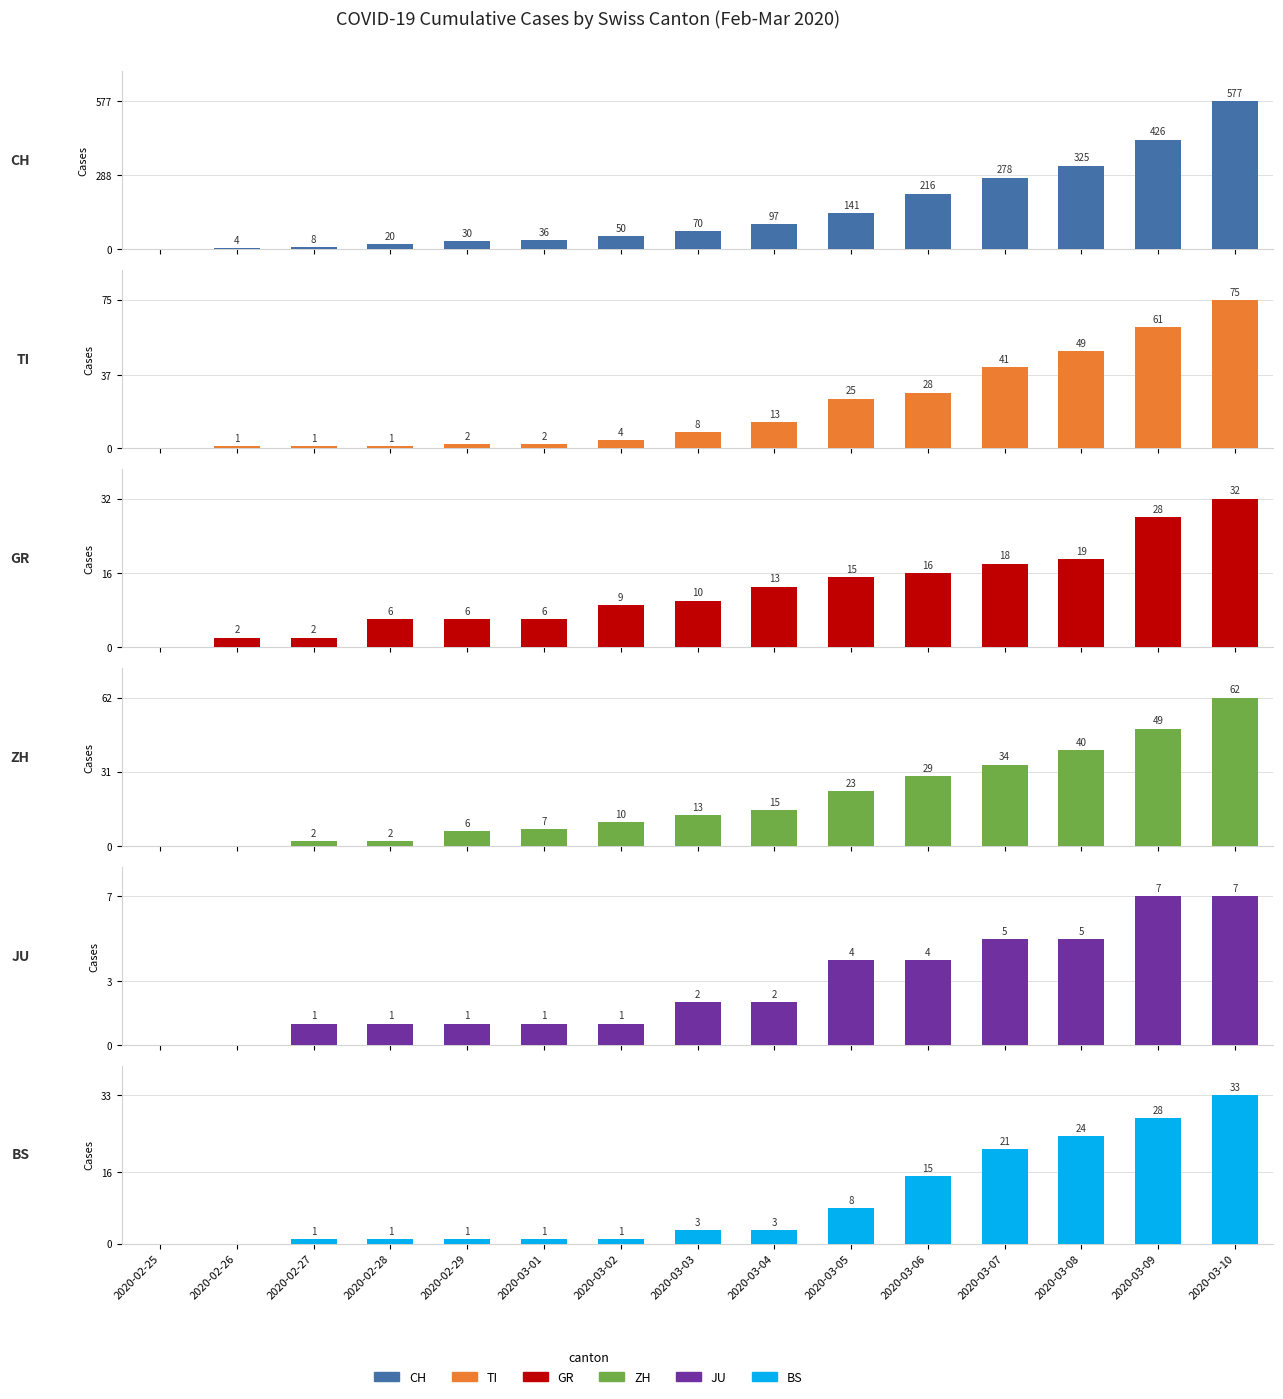

Which category has the highest value in the JU series?

2020-03-09